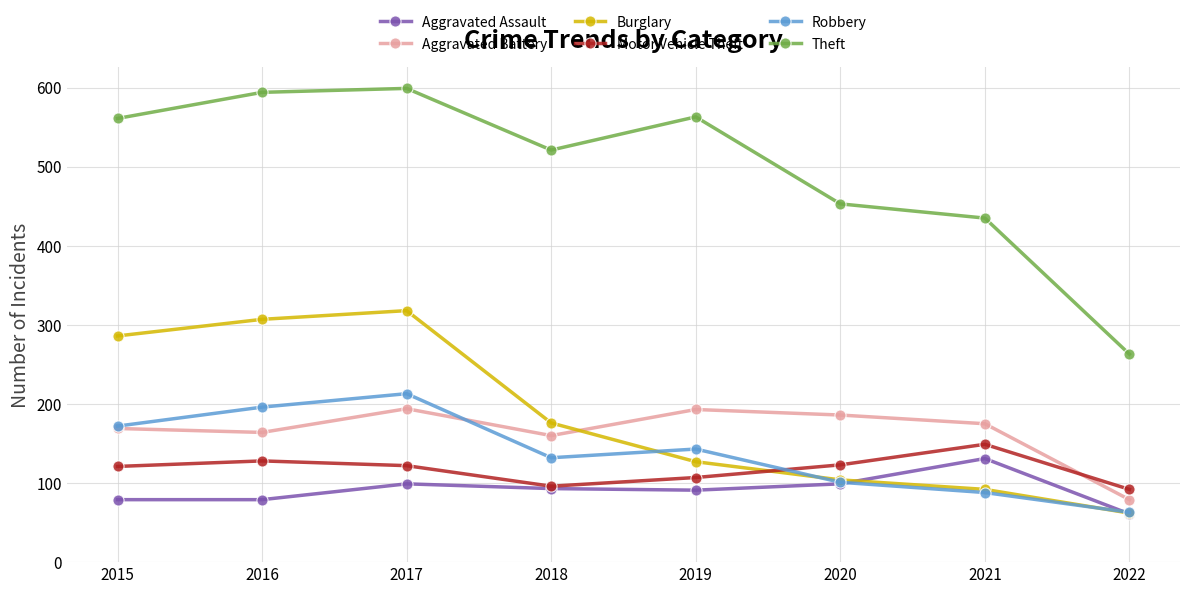

What is the value of the Robbery point at the 1st from the left?

172